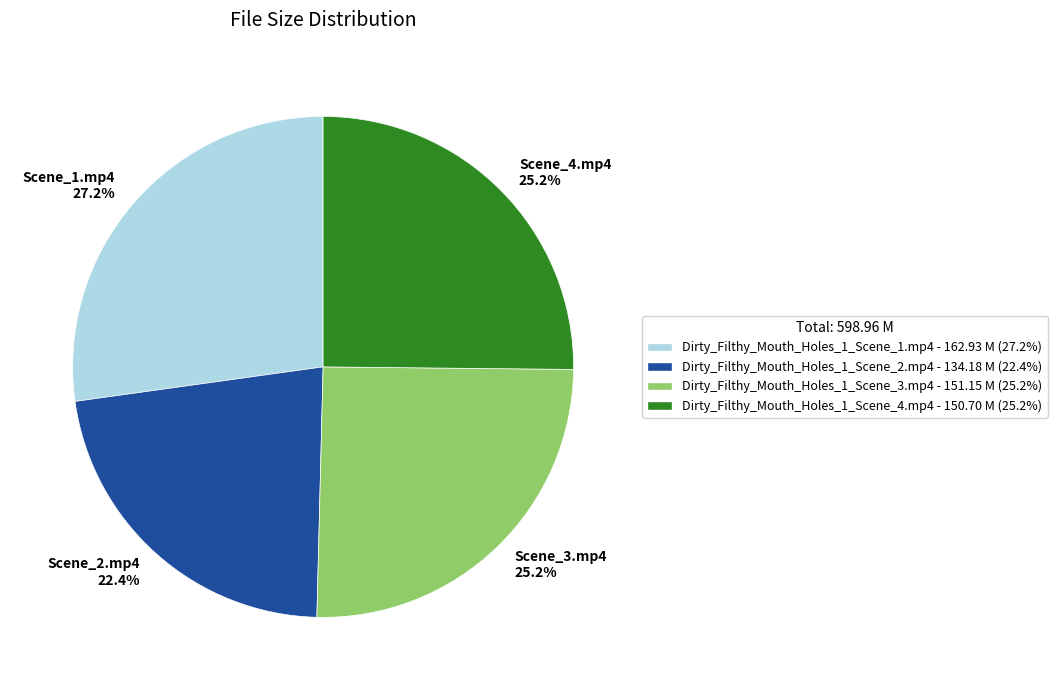

To the nearest percent, what percentage of the pie is Scene_4.mp4?

25%